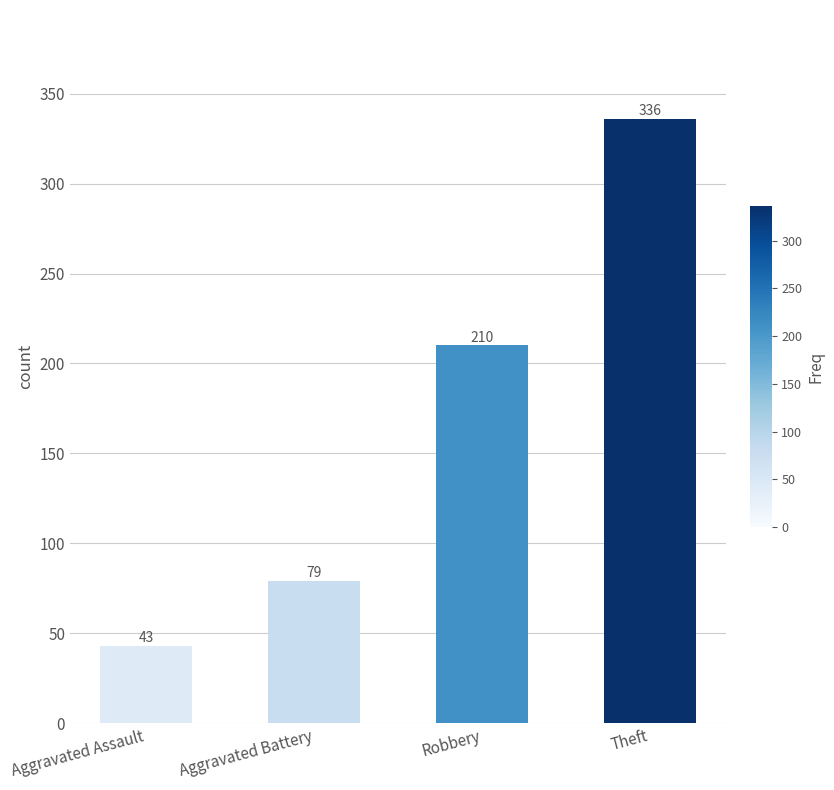

Between Aggravated Assault and Theft, which is larger?

Theft